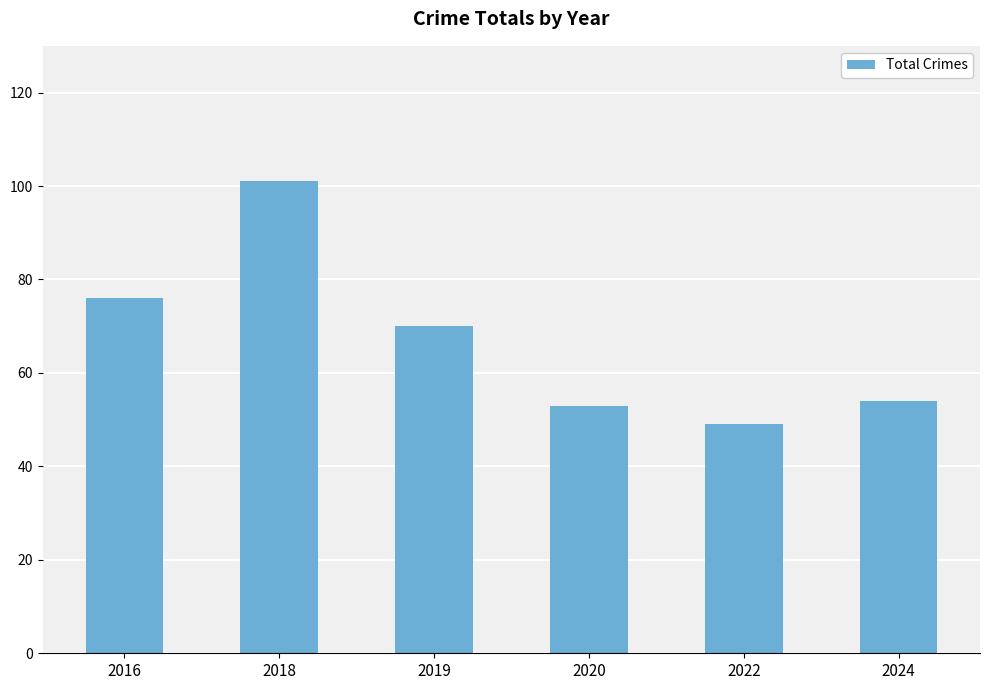

Read the value at 2018.

101